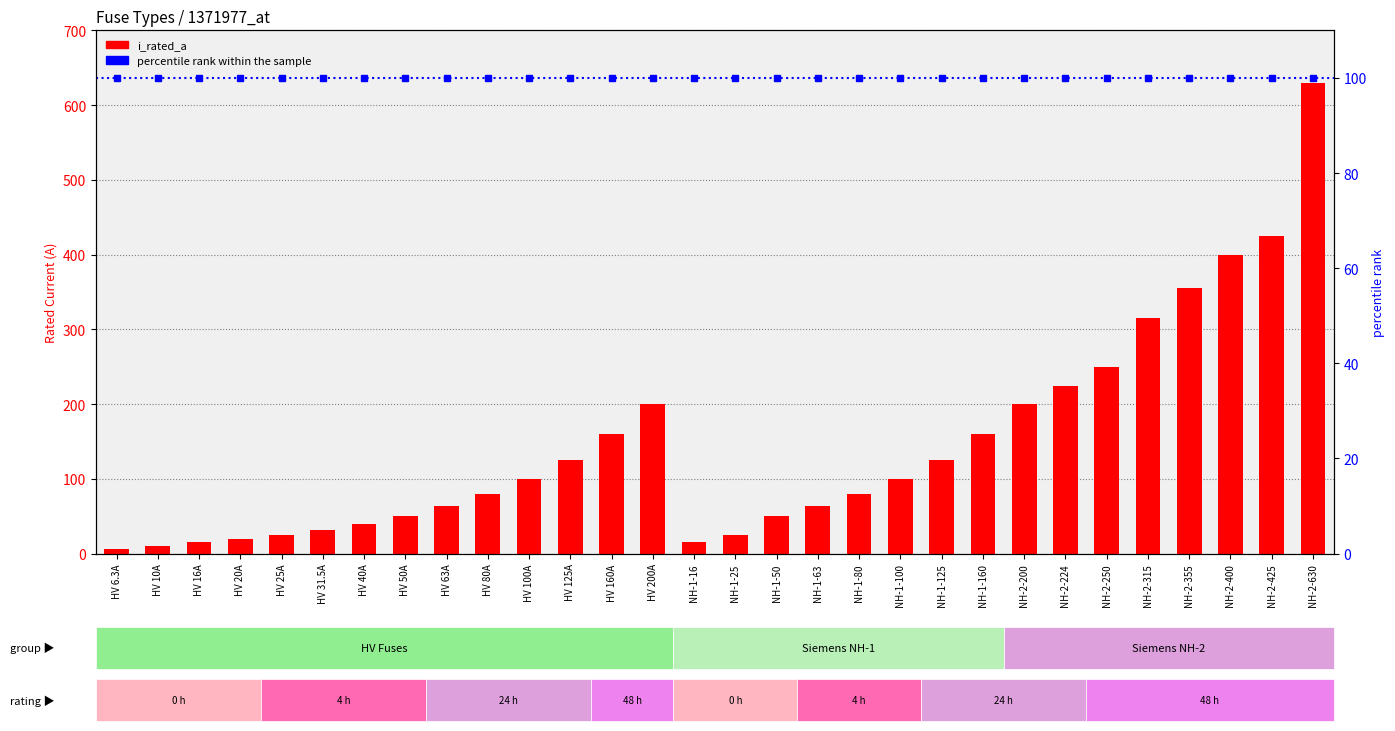

What is the sum of the percentile rank within the sample values at NH-2-425 and NH-2-630?

200.0